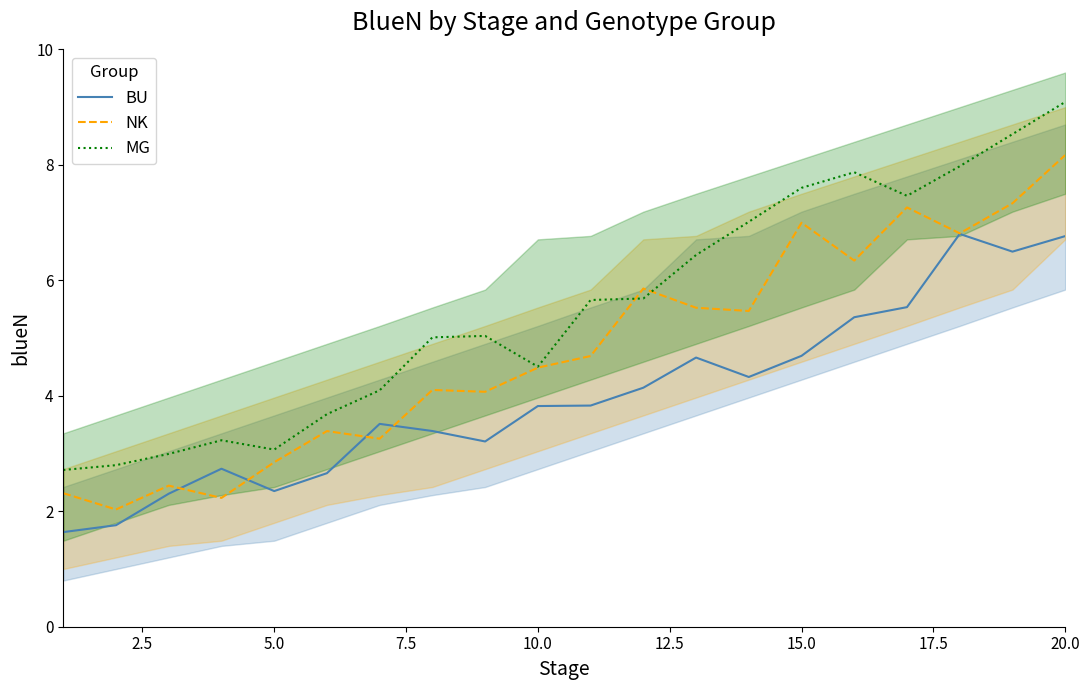

What is the approximate value of MG at 20.0?

9.1